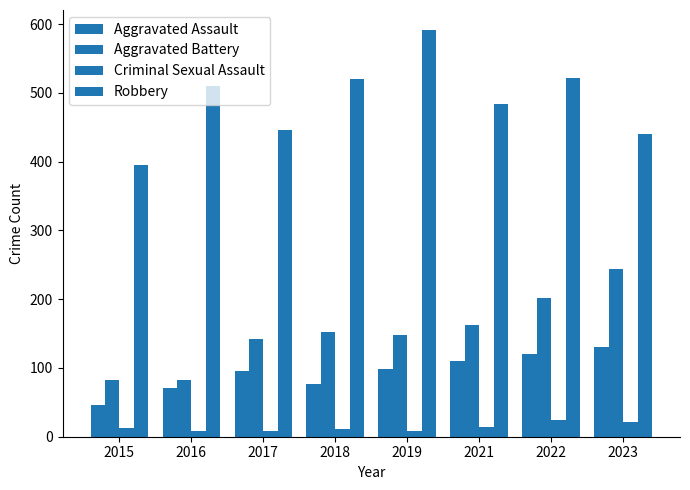

Which category has the lowest value across all series?

2016